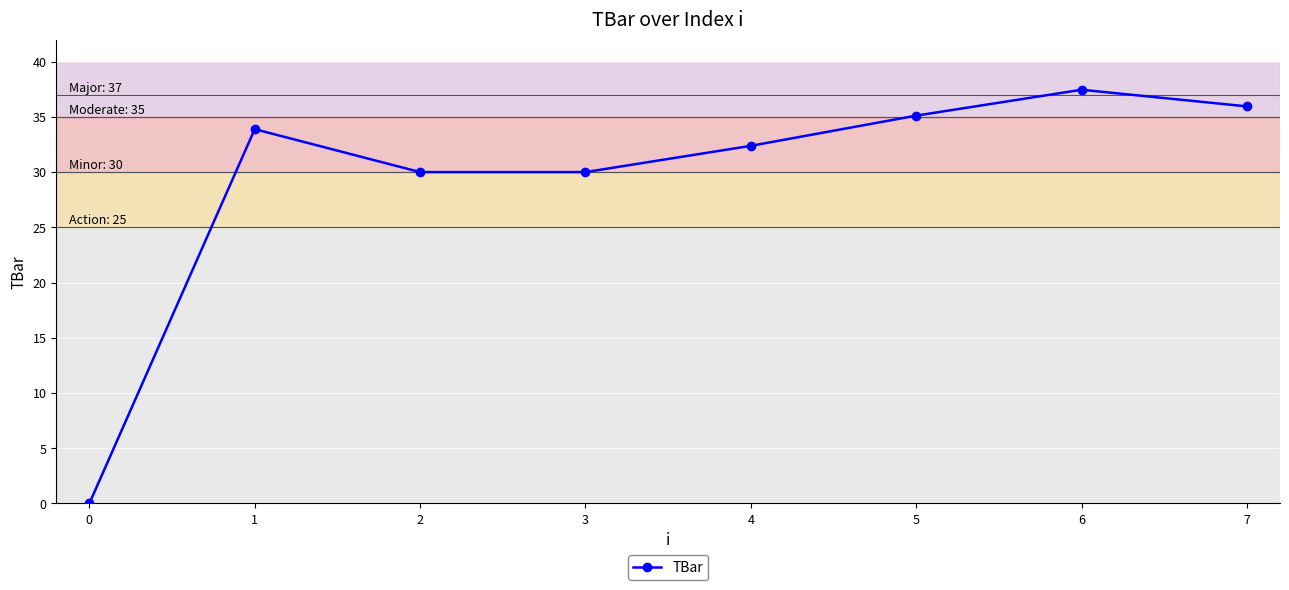

What is the difference between the maximum and minimum values?

37.5